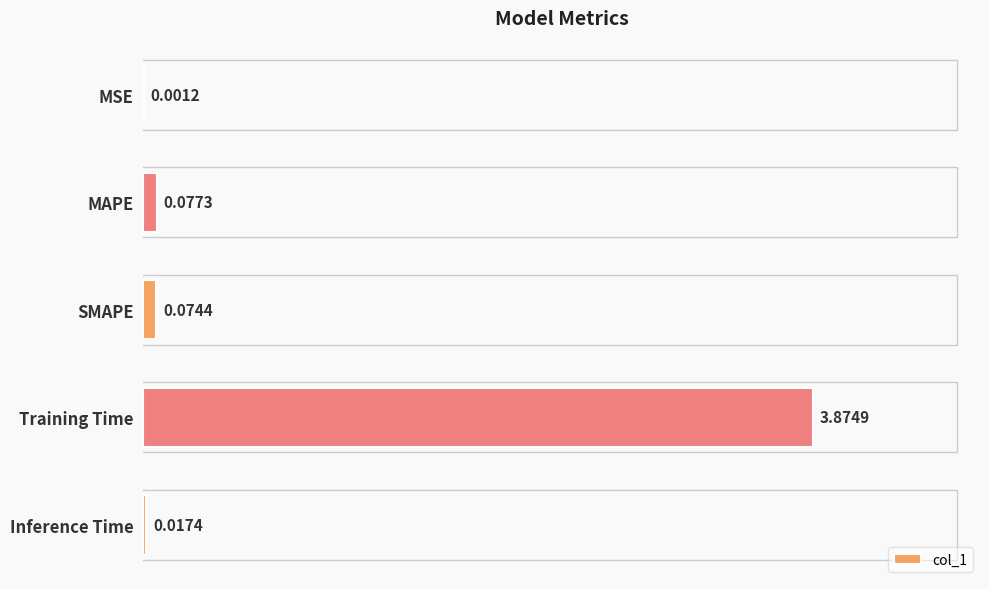

Which label corresponds to the largest value in the chart?

Training Time